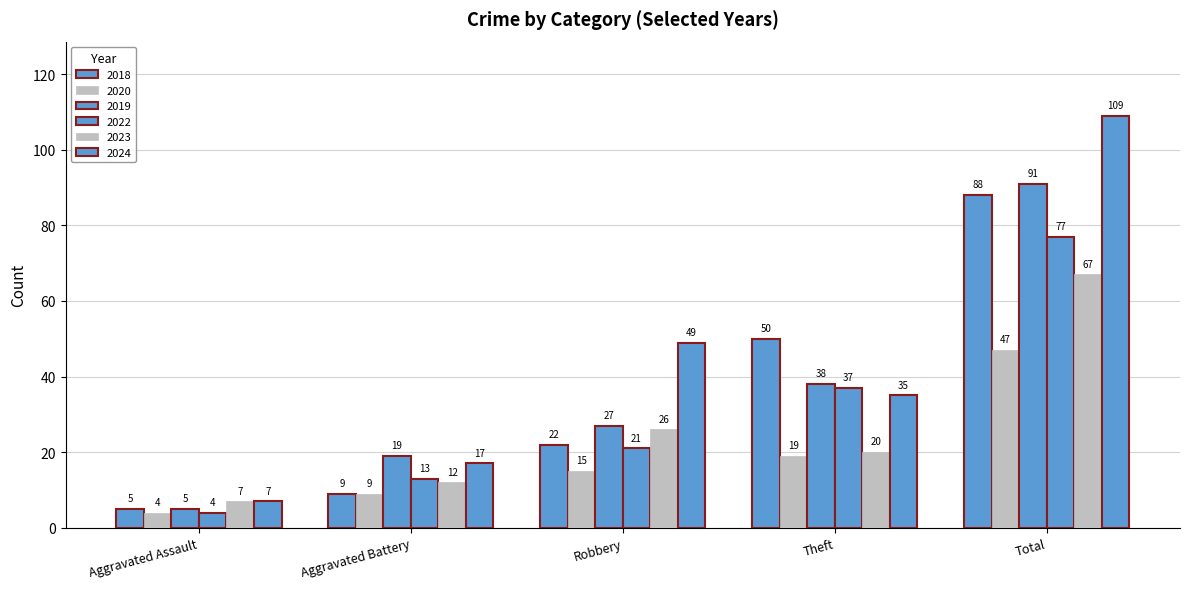

Count the number of categories in the chart.

5